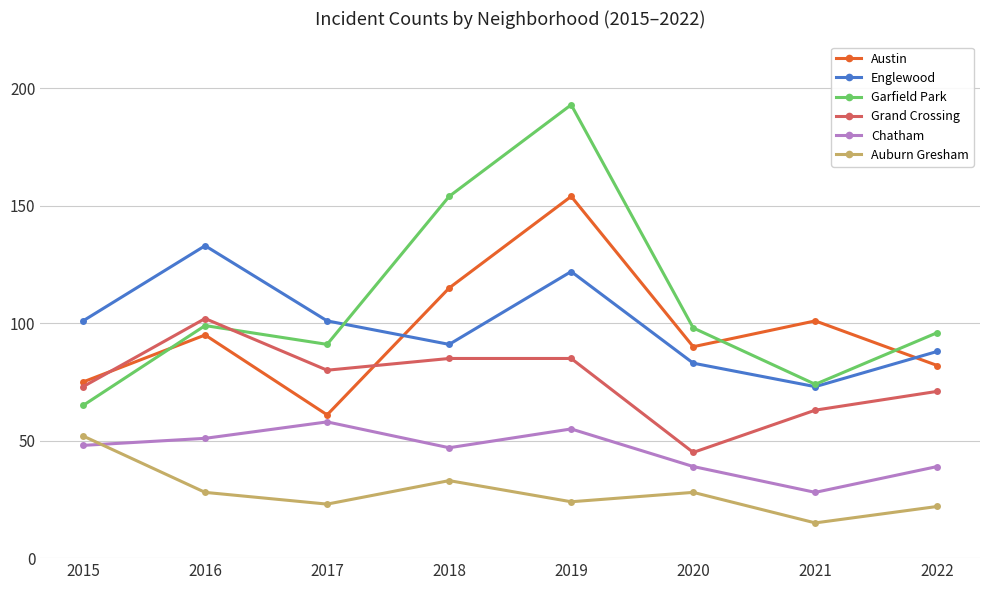

Reading left to right, list all the values displayed in this chart.

Austin: 2015=75	2016=95	2017=61	2018=115	2019=154	2020=90	2021=101	2022=82
Englewood: 2015=101	2016=133	2017=101	2018=91	2019=122	2020=83	2021=73	2022=88
Garfield Park: 2015=65	2016=99	2017=91	2018=154	2019=193	2020=98	2021=74	2022=96
Grand Crossing: 2015=73	2016=102	2017=80	2018=85	2019=85	2020=45	2021=63	2022=71
Chatham: 2015=48	2016=51	2017=58	2018=47	2019=55	2020=39	2021=28	2022=39
Auburn Gresham: 2015=52	2016=28	2017=23	2018=33	2019=24	2020=28	2021=15	2022=22